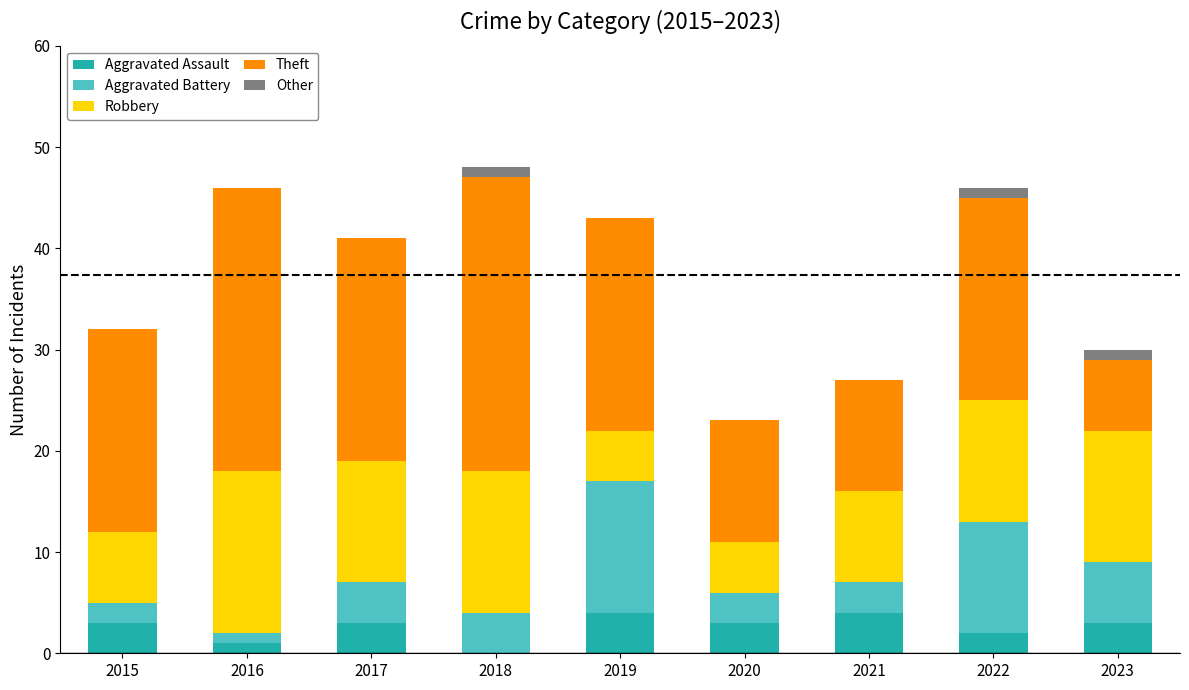

Count the Aggravated Assault values in the range 2 to 3.

5